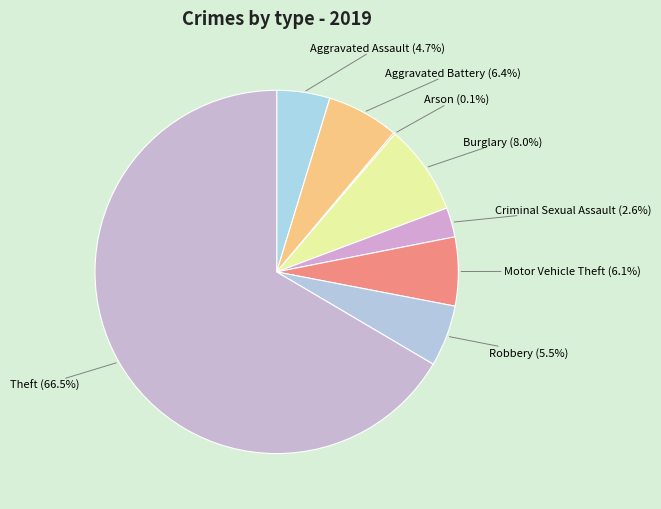

How much of the chart is everything except Criminal Sexual Assault?

97.4%